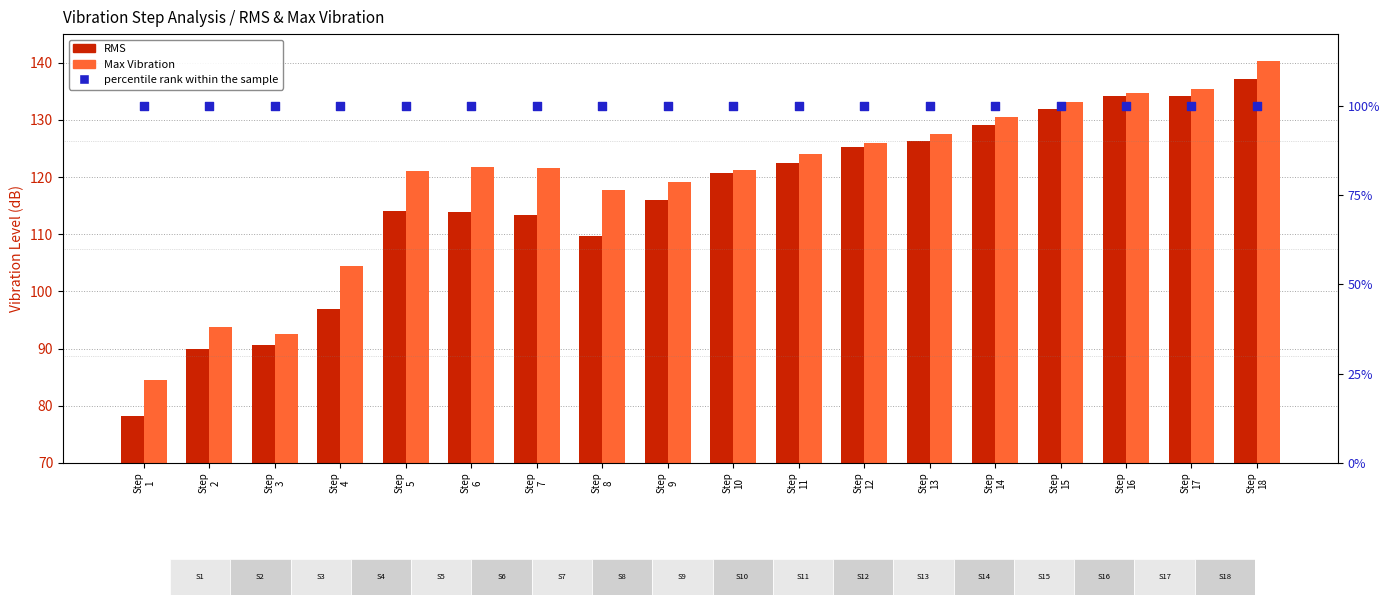

What are all the series names shown in the legend?

RMS, Max Vibration, percentile rank within the sample